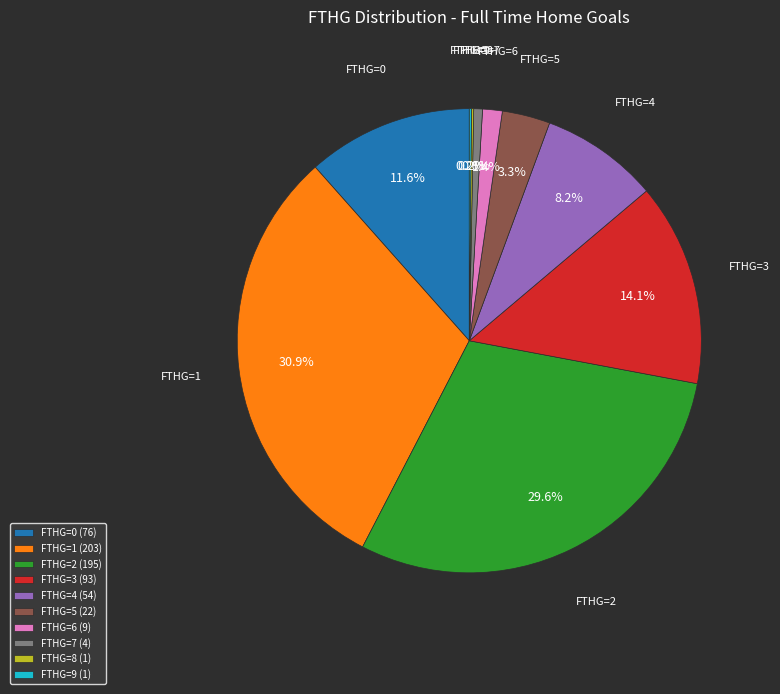

Between FTHG=0 (76) and FTHG=7 (4), which is larger?

FTHG=0 (76)